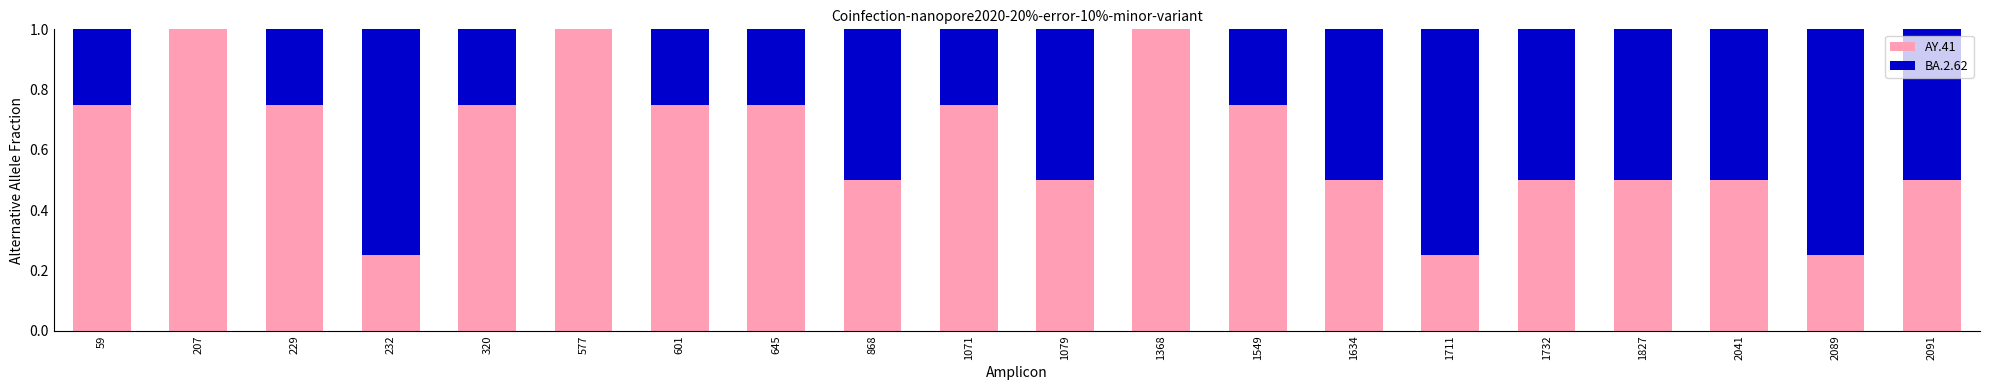

Is it true that AY.41 equals 0.4 at 1711?

False